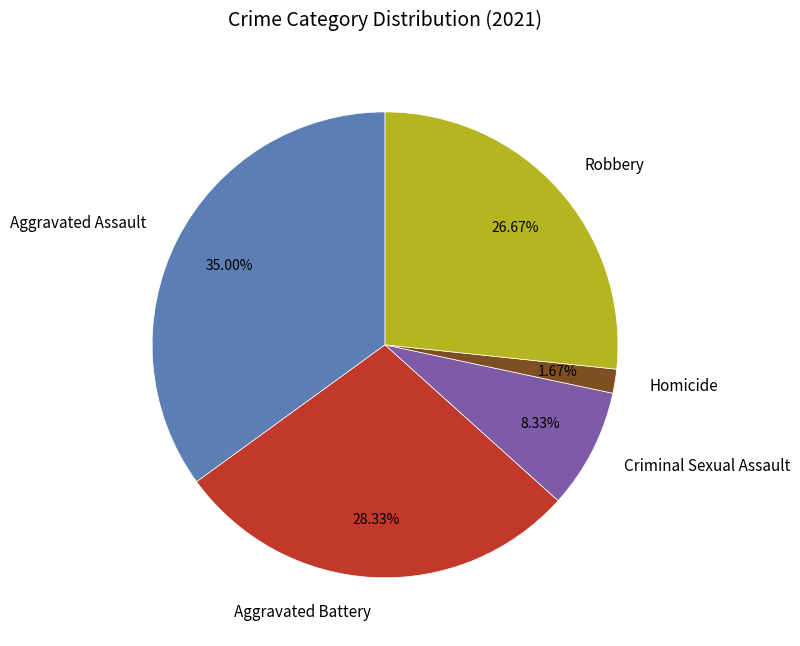

How much of the chart is everything except Criminal Sexual Assault?

91.7%